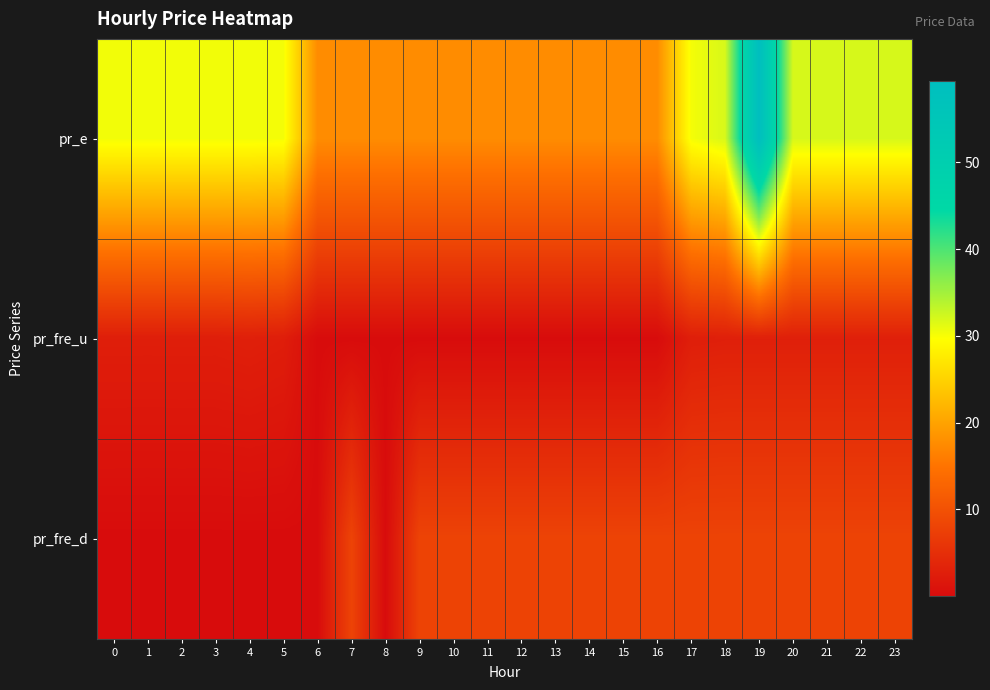

How many data points does each series have?

24